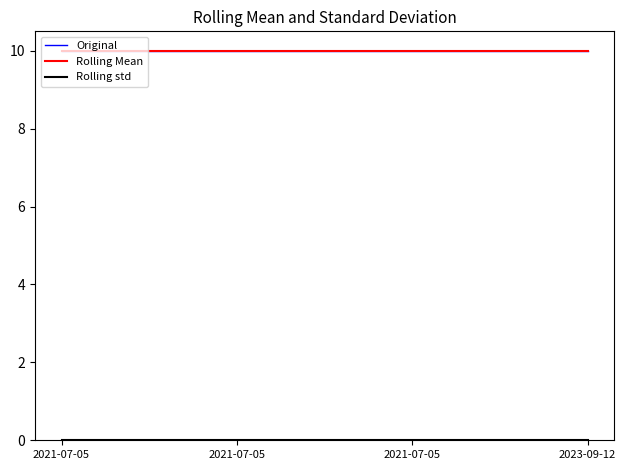

Reading left to right, extract all data points from this chart.

Original: 10	10	10	10
Rolling Mean: 10	10	10	10
Rolling std: 0	0	0	0